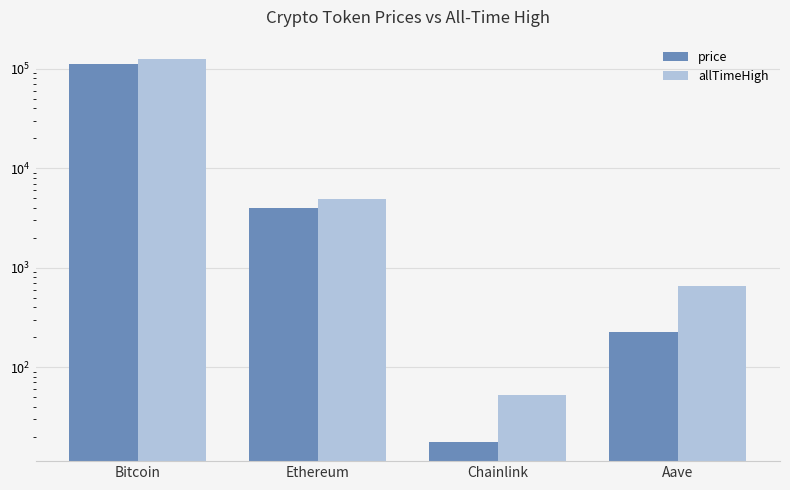

Is it true that price equals 226.1 at Aave?

True